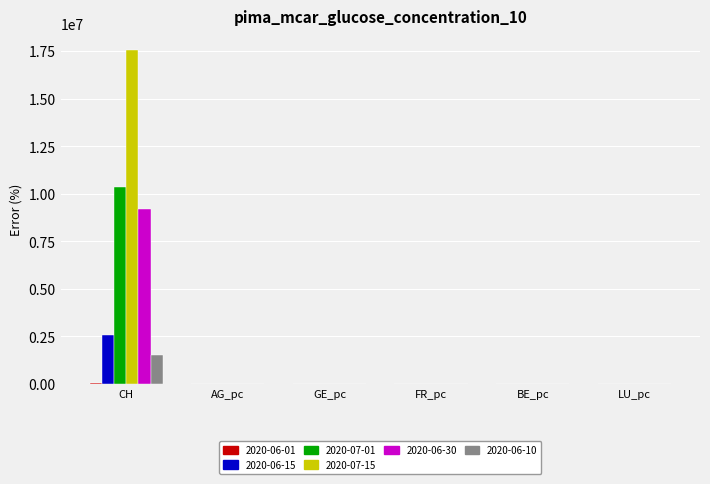

At which category is the sum across all series the highest?

CH